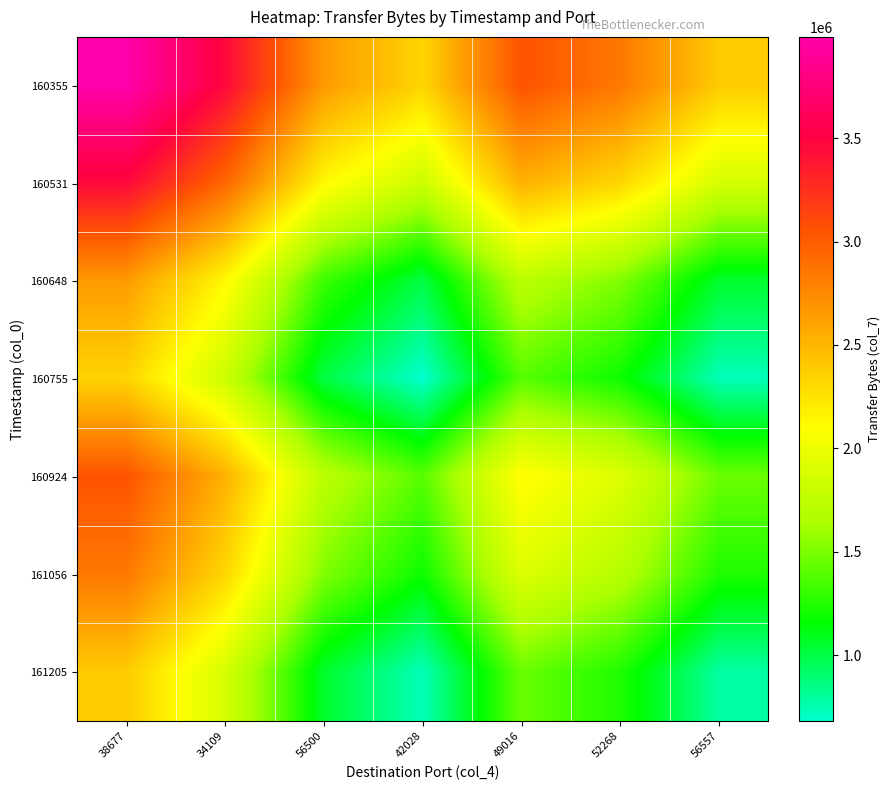

Reading left to right, transcribe all the data shown in this chart.

160355: 38677=3989580	34109=3466260	56500=2655555	42028=2335095	49016=3053925	52268=2845185	56557=2386545
160531: 38677=3466260	34109=2942940	56500=2132235	42028=1811775	49016=2530605	52268=2321865	56557=1863225
160648: 38677=2655555	34109=2132235	56500=1321530	42028=1001070	49016=1719900	52268=1511160	56557=1052520
160755: 38677=2335095	34109=1811775	56500=1001070	42028=680610	49016=1399440	52268=1190700	56557=732060
160924: 38677=3053925	34109=2530605	56500=1719900	42028=1399440	49016=2118270	52268=1909530	56557=1450890
161056: 38677=2845185	34109=2321865	56500=1511160	42028=1190700	49016=1909530	52268=1700790	56557=1242150
161205: 38677=2386545	34109=1863225	56500=1052520	42028=732060	49016=1450890	52268=1242150	56557=783510